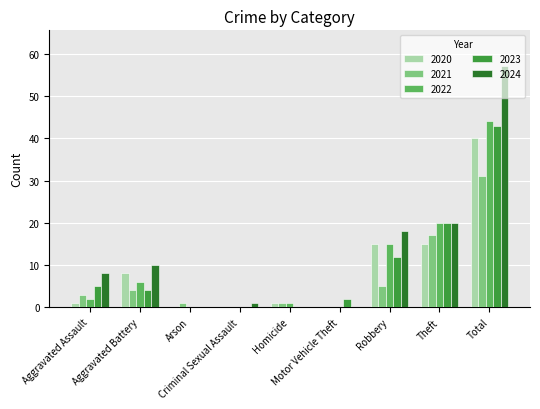

How many categories are shown in the chart?

9